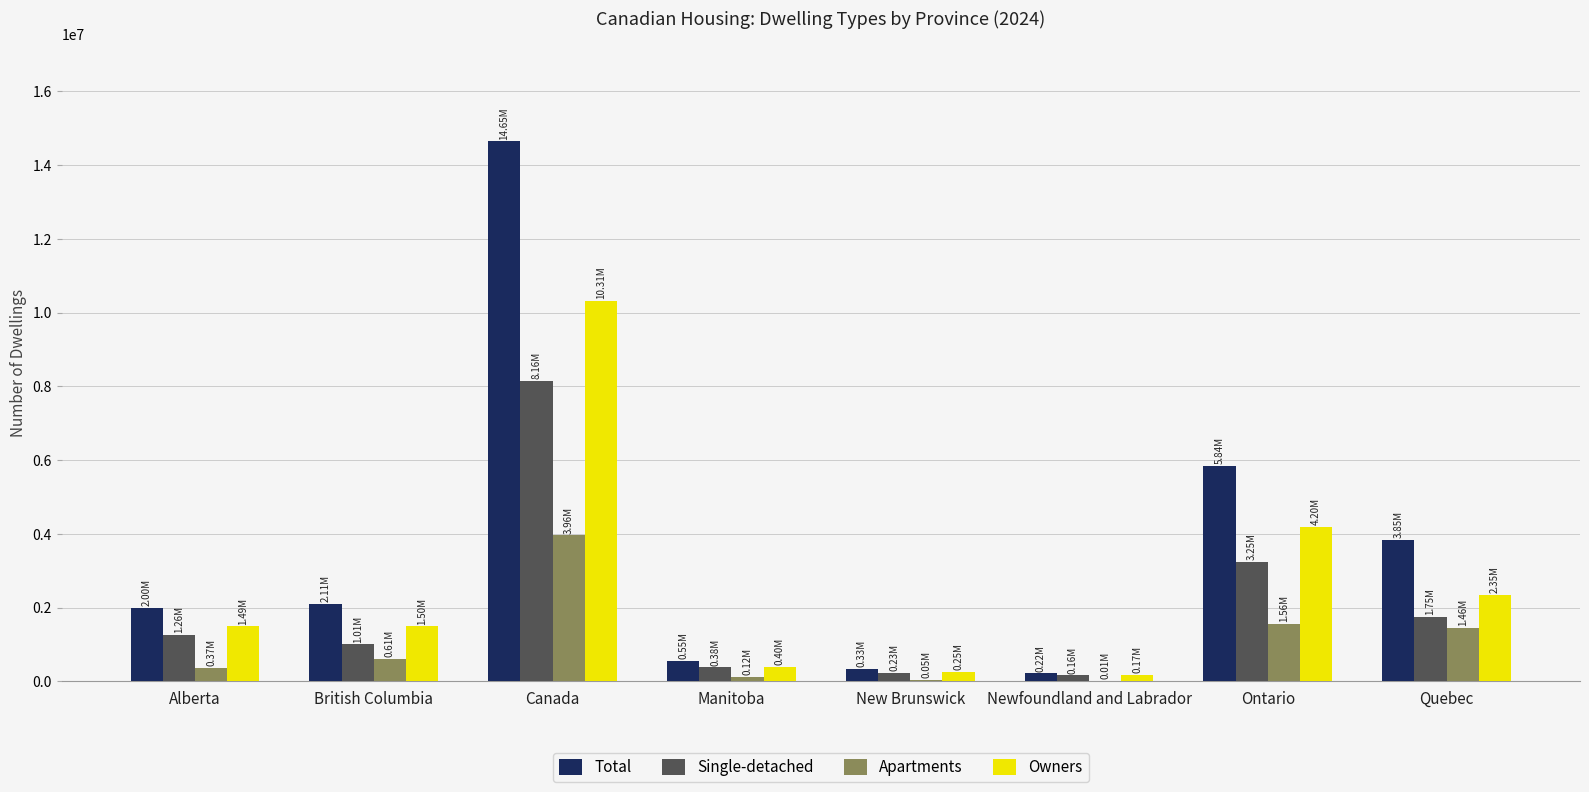

At which category is the sum across all series the highest?

Canada